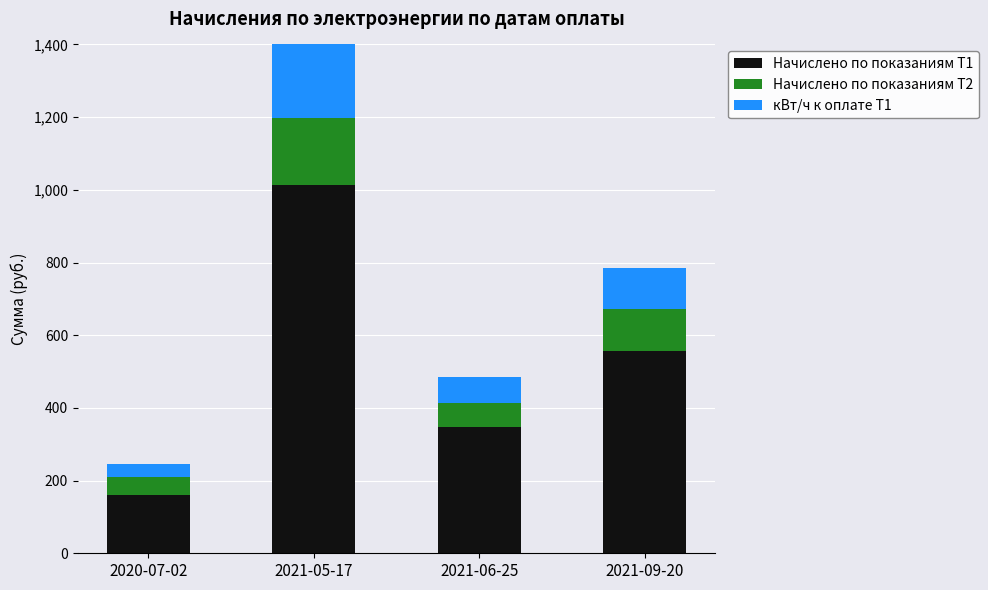

At which category is the sum across all series the highest?

2021-05-17